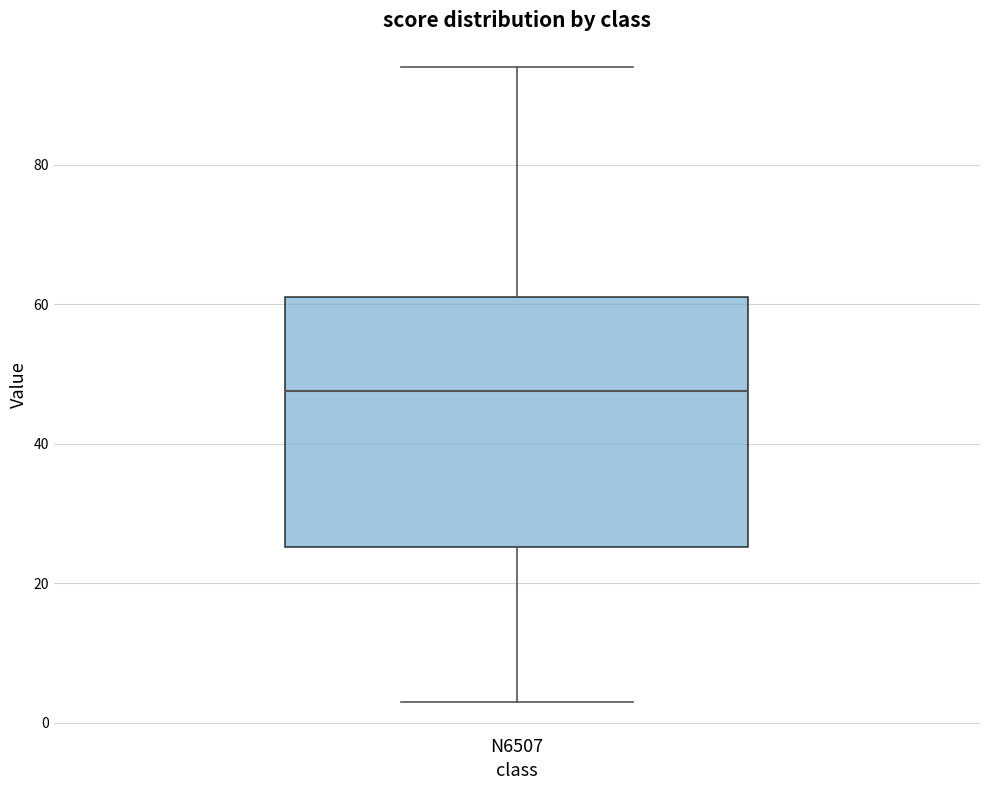

Transcribe this box plot: give where the median line is, the range the box spans, and where the two whiskers end, as read against the y-axis. The values are not printed on the chart, so give them approximately, as read against the axis.

median 48, box 26 to 62, whiskers 4 to 94